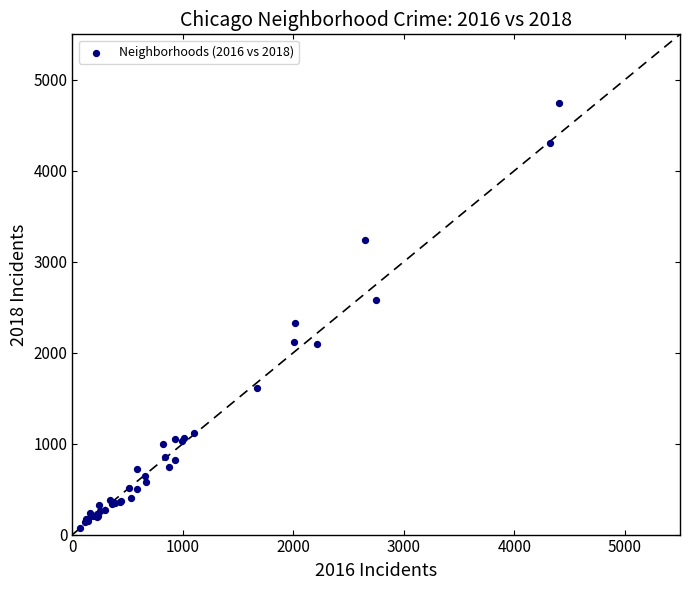

What Y value in the scatter plot is closest to 2409?

2326